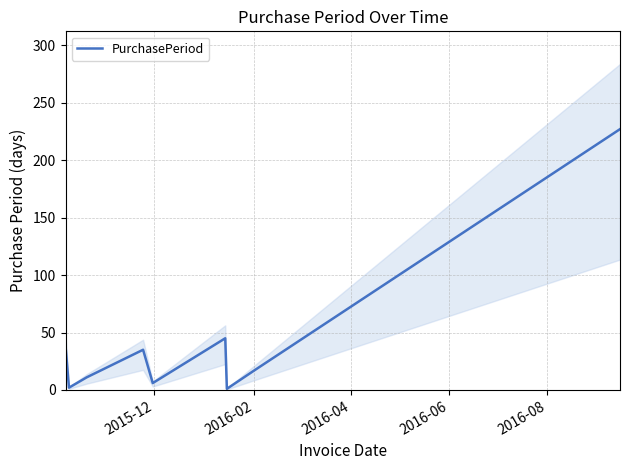

What is the maximum value for PurchasePeriod?

227